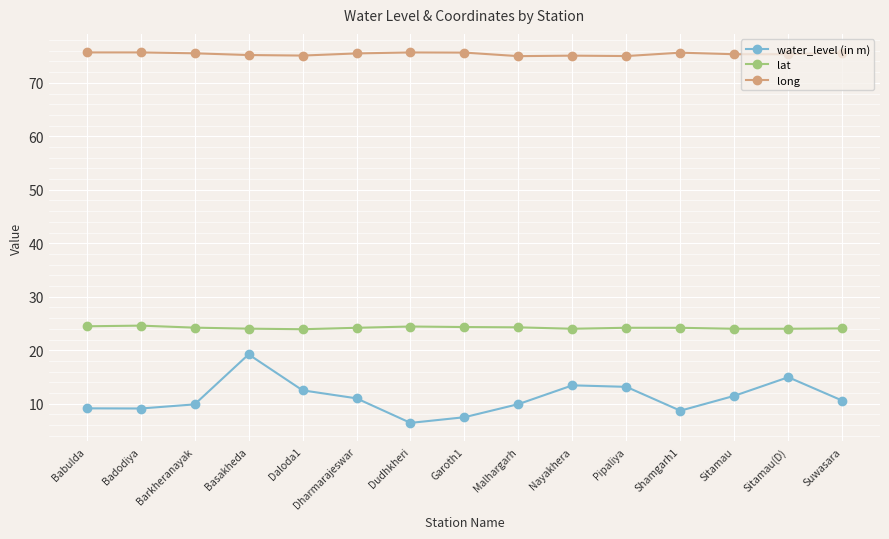

What is the sum of all lat values?

363.0